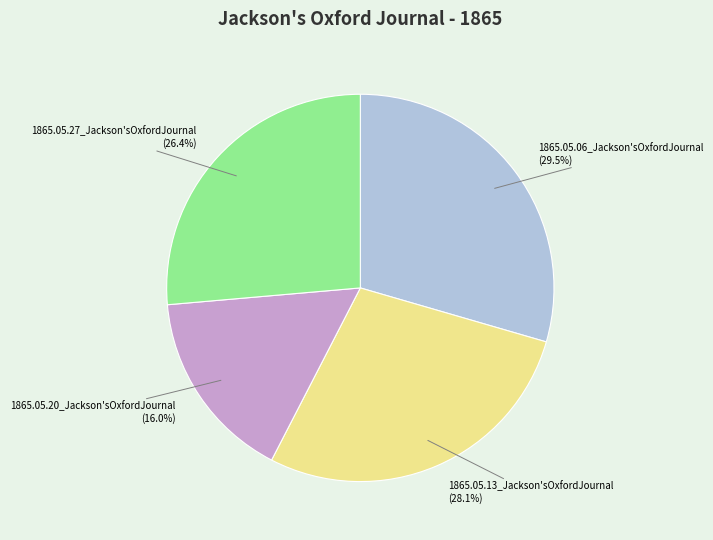

Is there a majority slice in this chart?

No